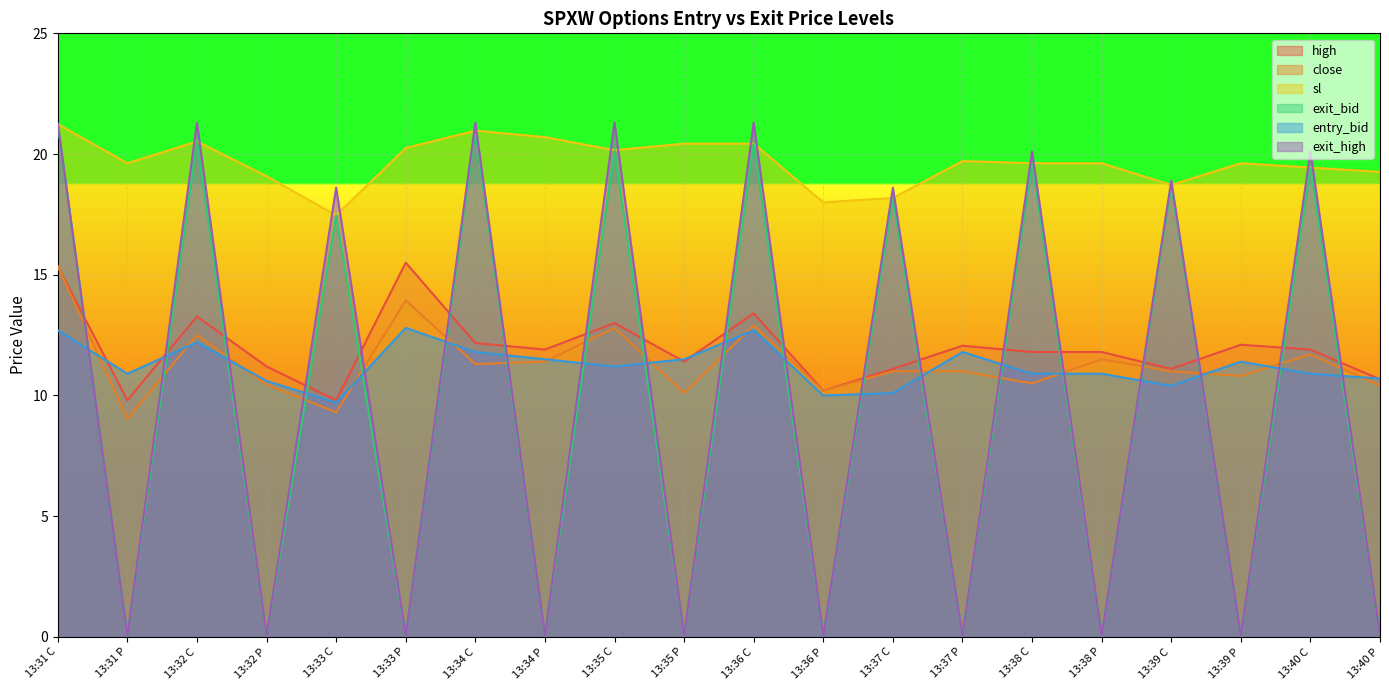

The value of entry_bid at 13:33 P is 8.9. True or false?

False